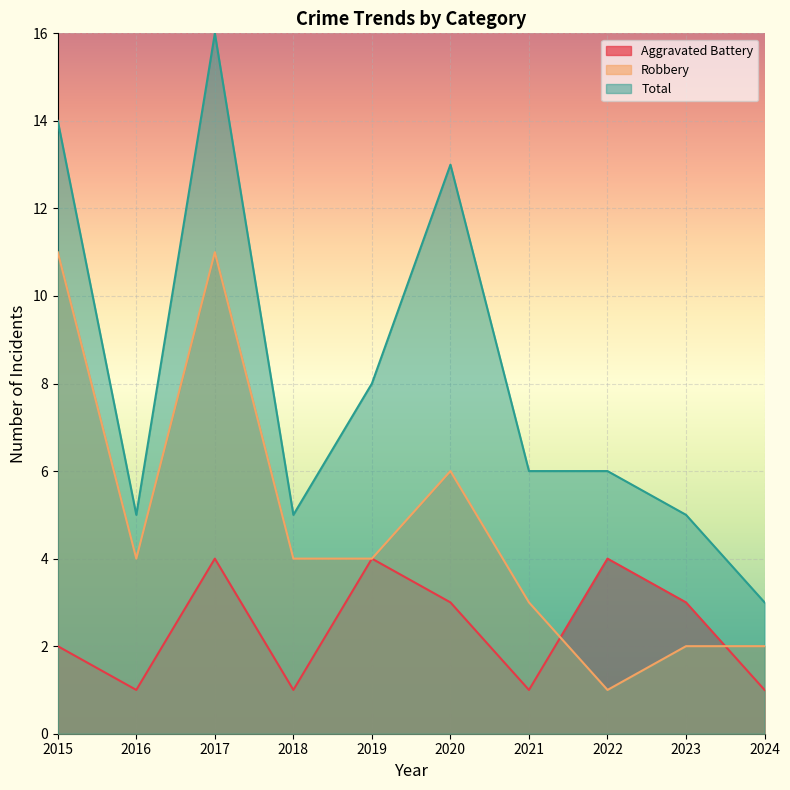

How many Robbery values are between 2 and 6?

7